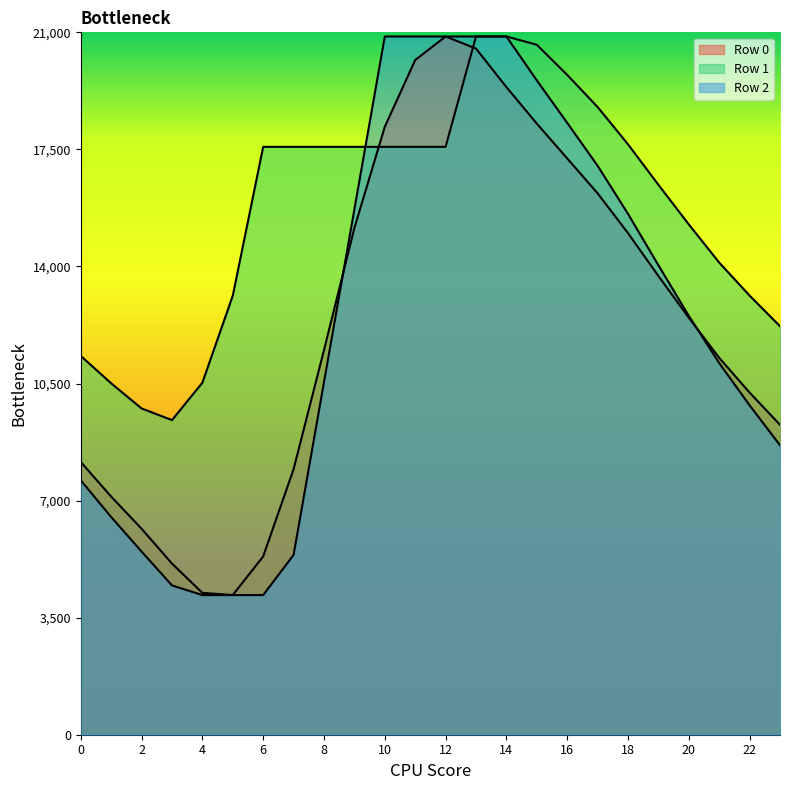

How many lines are shown in the chart?

3